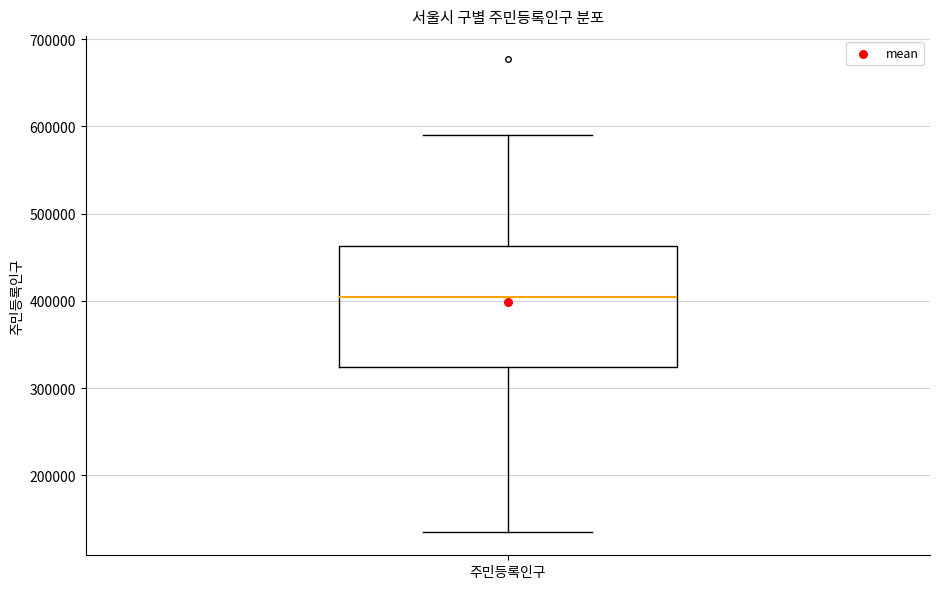

Read this box plot against the y-axis: the position of the median line, the range covered by the box, and the ends of both whiskers. The values are not printed on the chart, so give them approximately, as read against the axis.

median 400000, box 320000 to 460000, whiskers 140000 to 590000